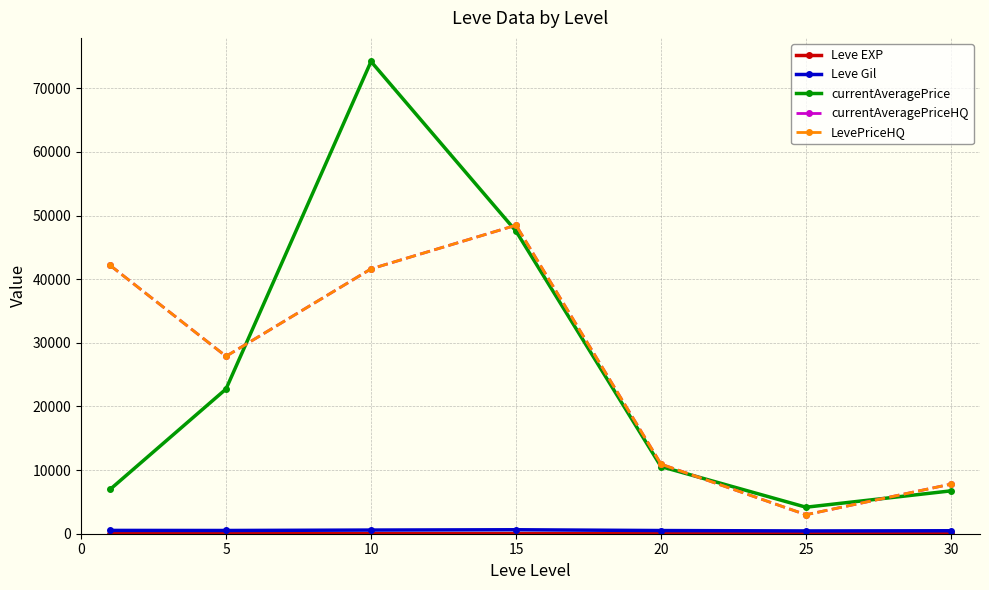

True or false: Leve EXP and currentAveragePriceHQ cross at least once.

False